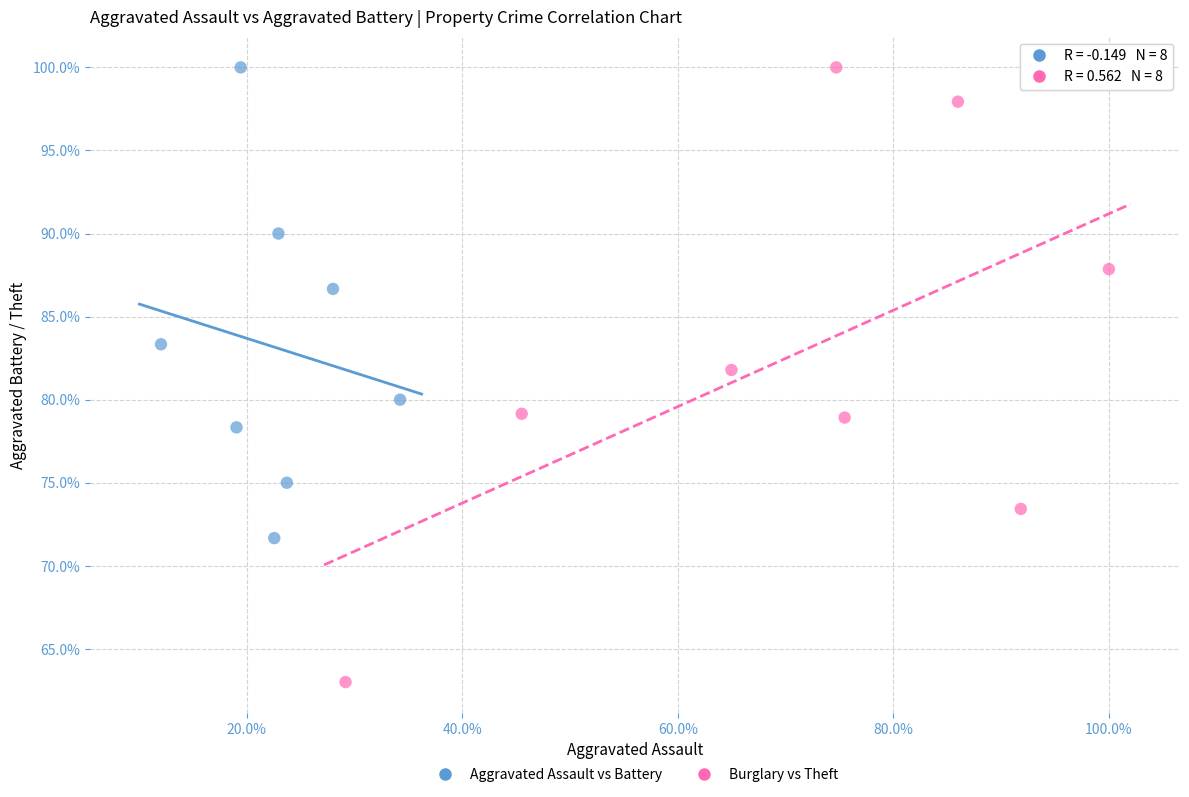

What are all the series names shown in the legend?

Aggravated Assault vs Battery, Burglary vs Theft